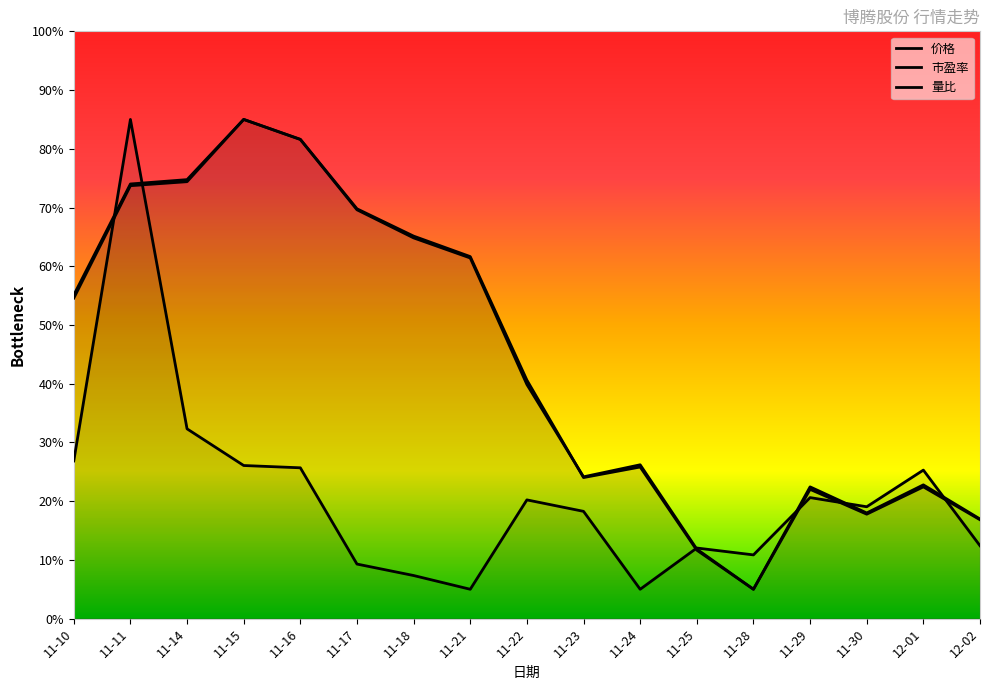

Count the number of categories in the chart.

17